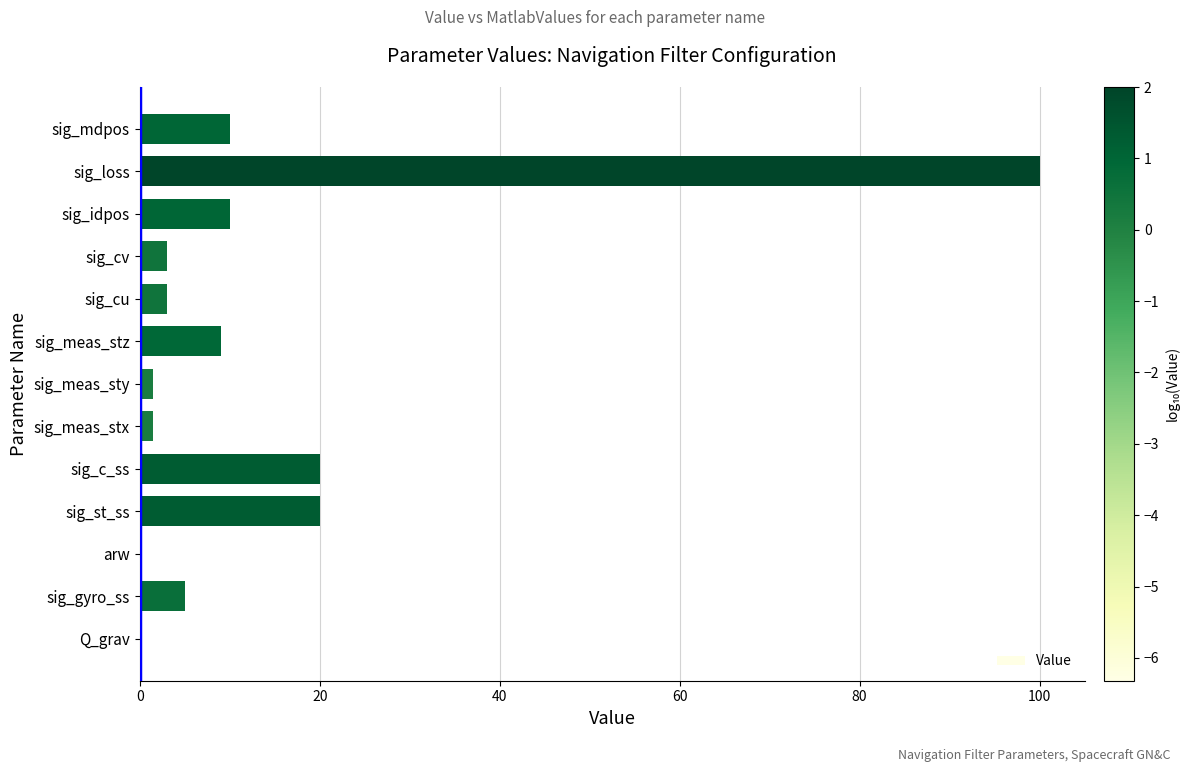

Which has a higher value, sig_loss or sig_meas_stz?

sig_loss